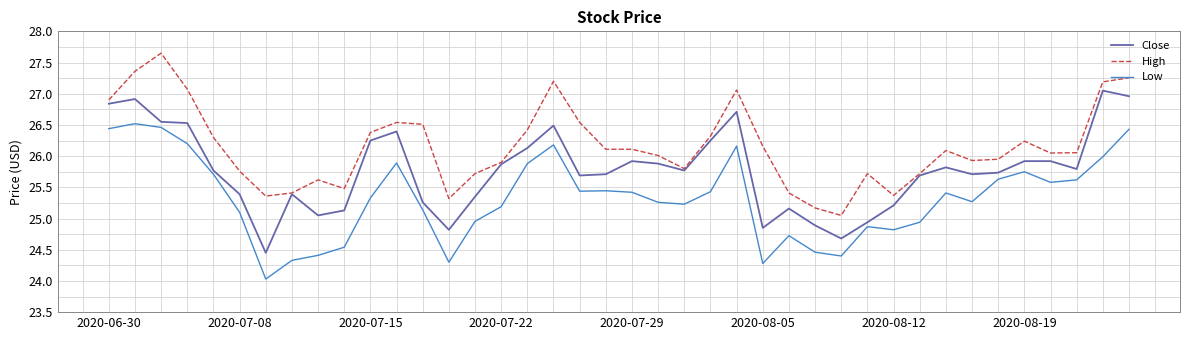

True or false: High and Low cross at least once.

False